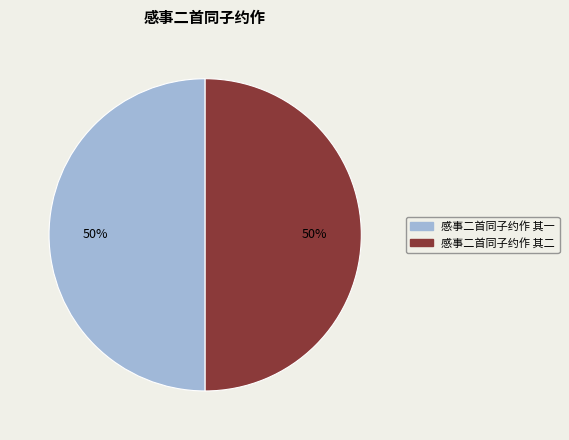

Approximately how many times larger is the value at 感事二首同子约作 其二 compared to 感事二首同子约作 其一?

1.0